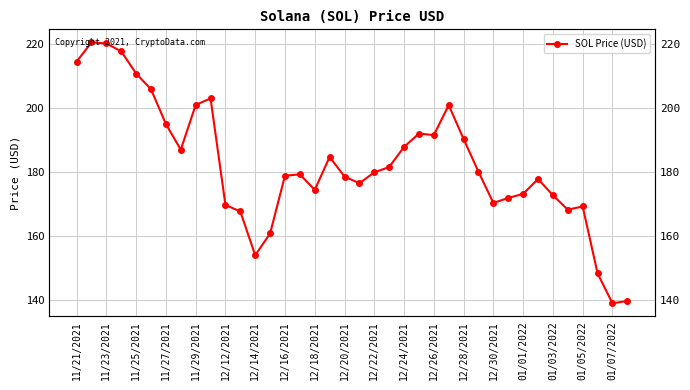

The value at 23 is 192.0. True or false?

True